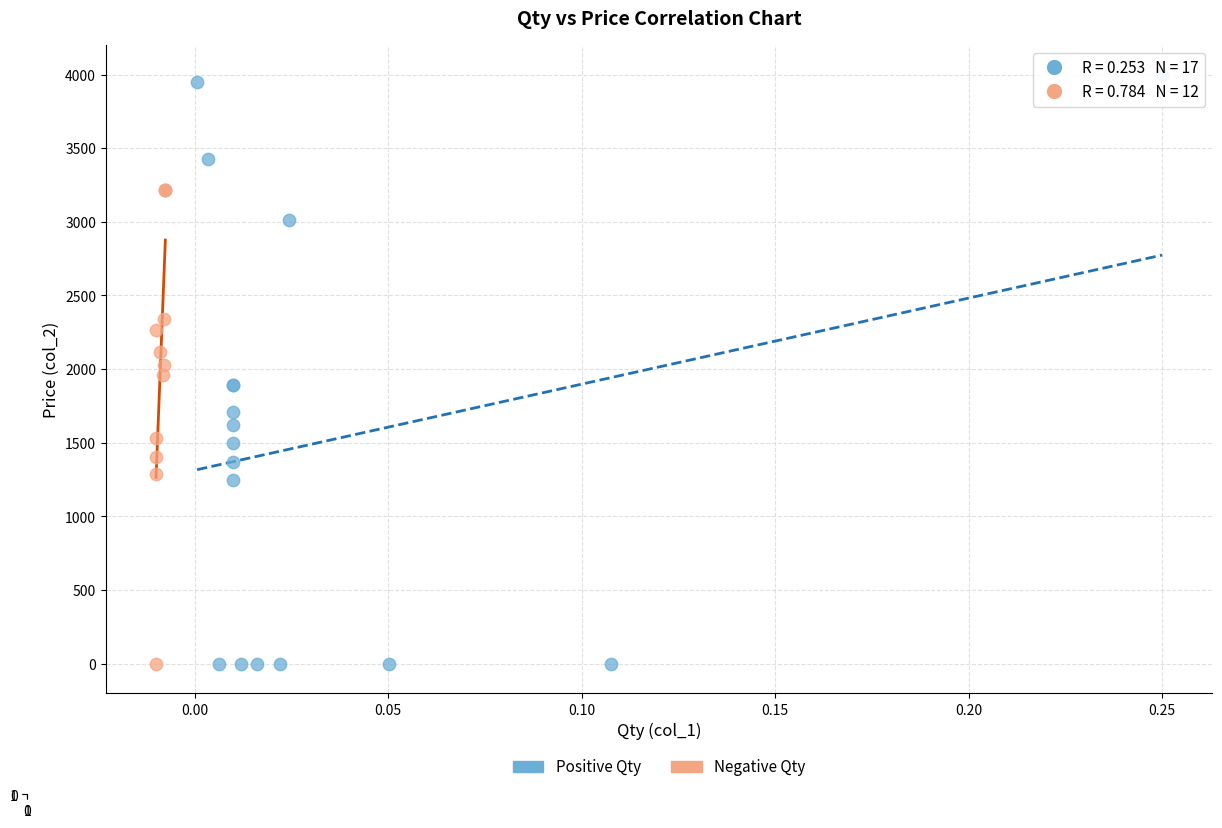

Which series contains the highest Y value?

Positive Qty